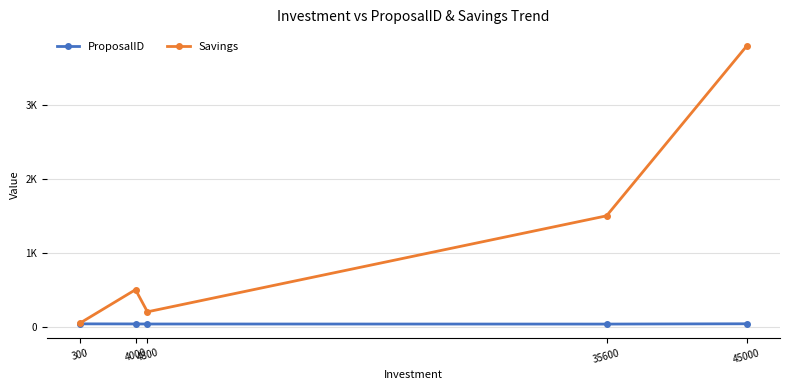

What are all the series names shown in the legend?

ProposalID, Savings